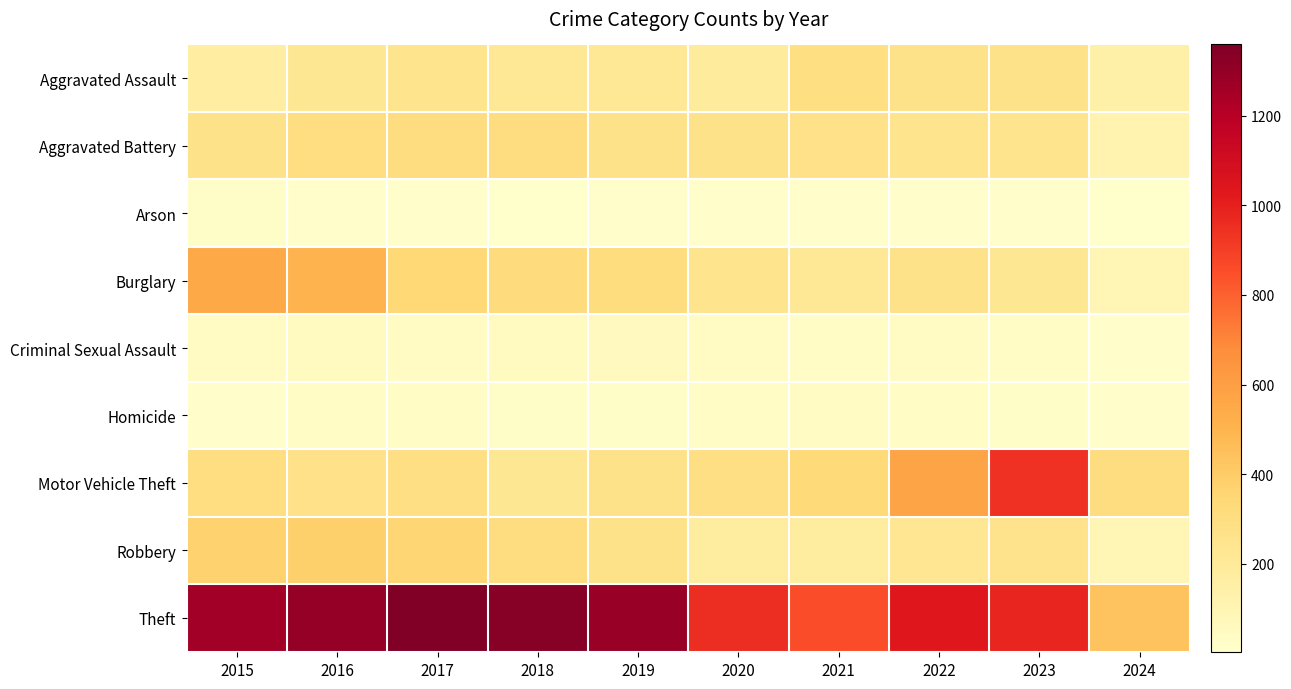

At how many categories does at least one series exceed 566?

9